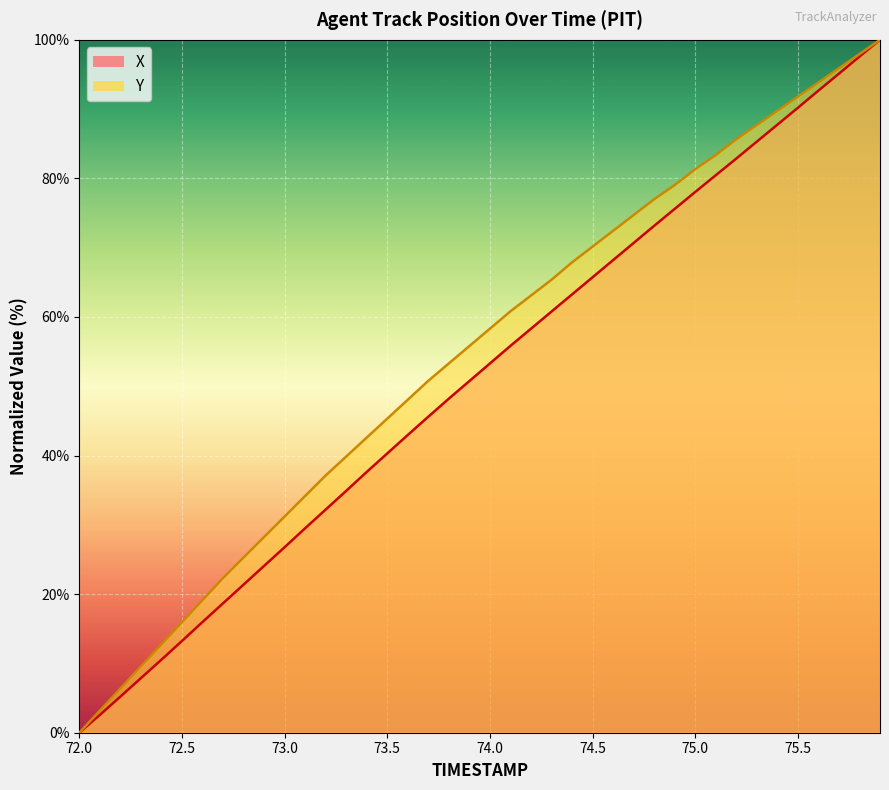

True or false: X has a value of 13.2 at 72.5.

True